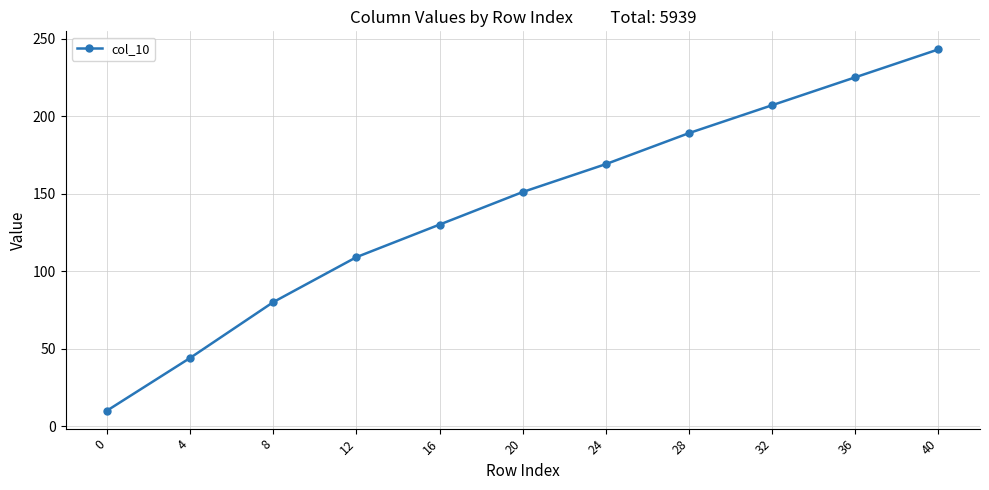

Reading left to right, what are all the values shown in this chart?

0=10	4=44	8=80	12=109	16=130	20=151	24=169	28=189	32=207	36=225	40=243